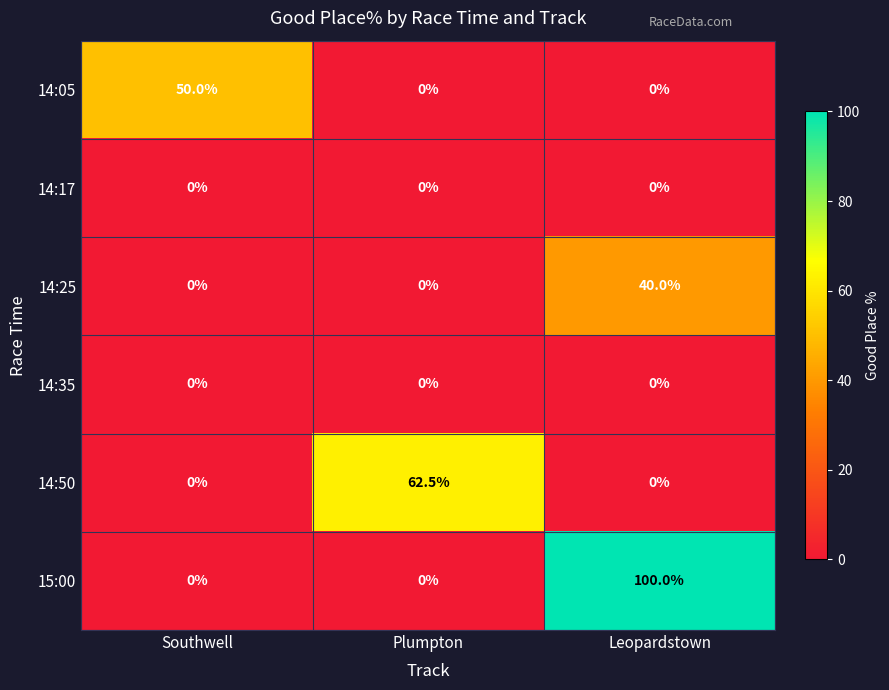

Reading left to right, transcribe all the data shown in this chart.

14:05: 50.0	0.0	0.0
14:17: 0.0	0.0	0.0
14:25: 0.0	0.0	40.0
14:35: 0.0	0.0	0.0
14:50: 0.0	62.5	0.0
15:00: 0.0	0.0	100.0